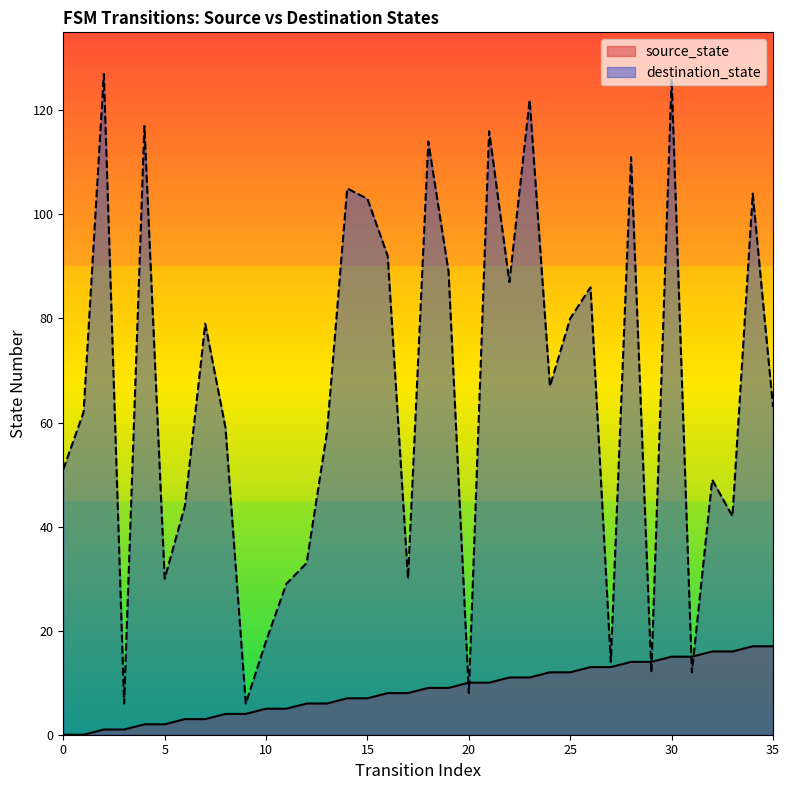

What is the sum of the source_state values at 5 and 12?

8